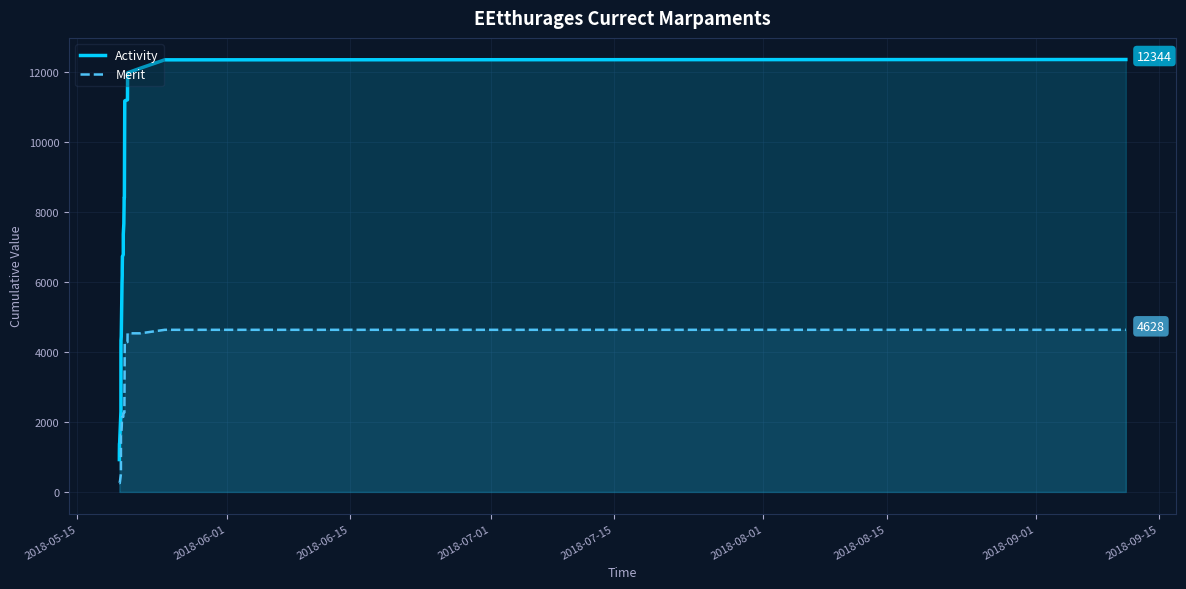

The value of Merit at 35 is 7229. True or false?

False